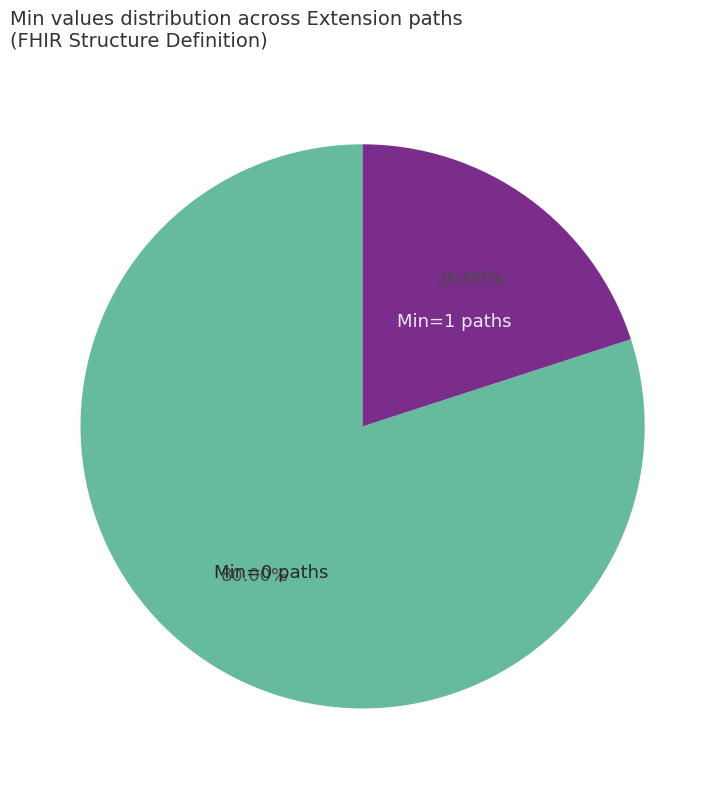

Do Min=0 paths and Min=1 paths together represent more than half of the pie?

Yes